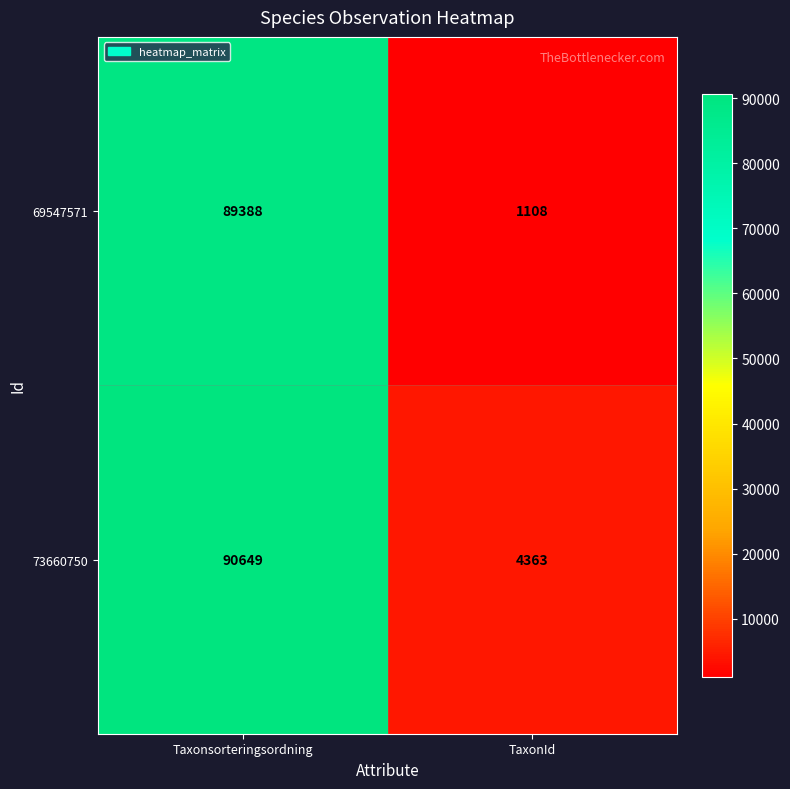

What is the sum of the 73660750 values at Taxonsorteringsordning and TaxonId?

95012